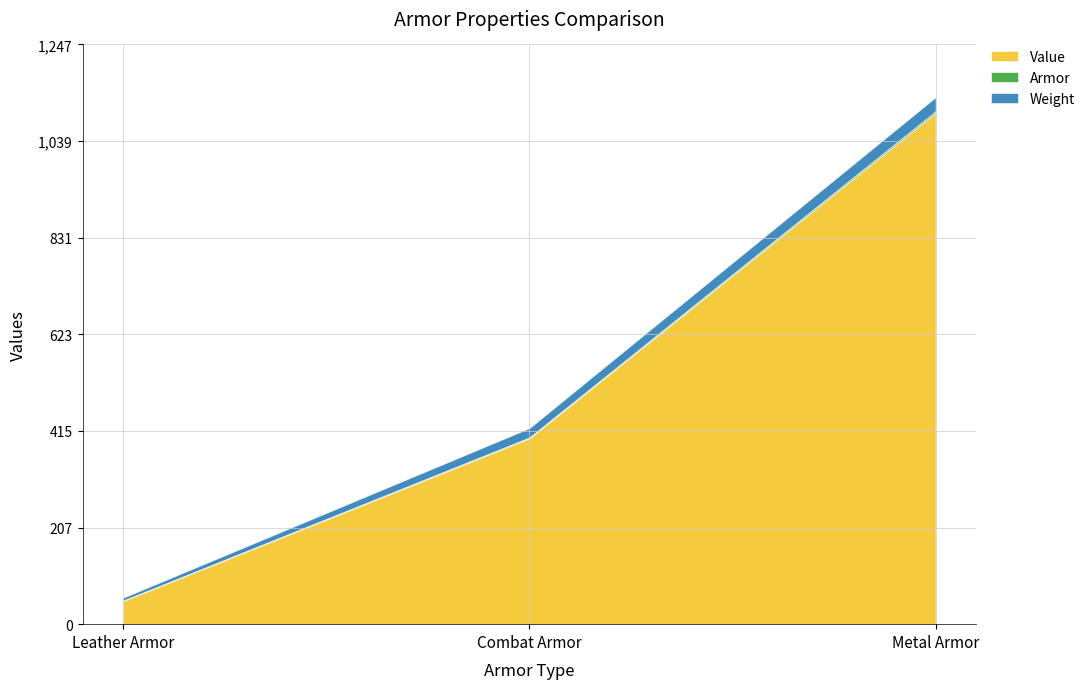

At how many categories does at least one series exceed 163?

2